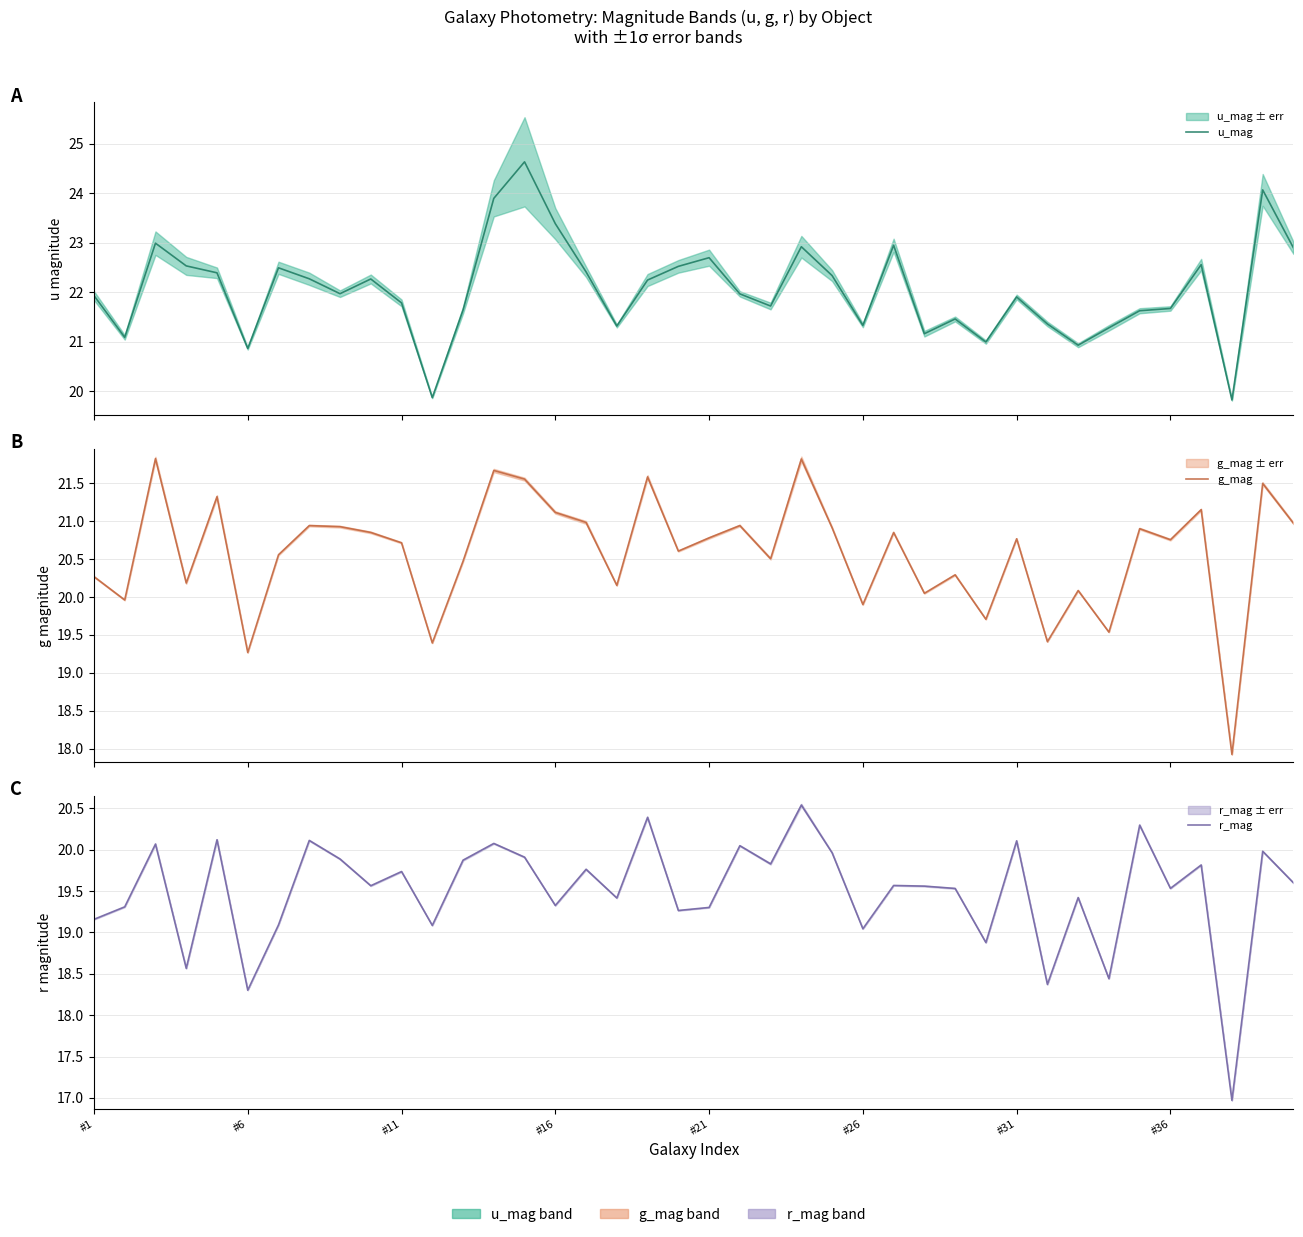

Reading left to right, extract all data points from this chart.

u_mag: 21.9	21.1	23.0	22.5	22.4	20.9	22.5	22.3	22.0	22.3	21.8	19.9	21.6	23.9	24.6	23.4	22.4	21.3	22.2	22.5	22.7	22.0	21.7	22.9	22.3	21.3	22.9	21.2	21.5	21.0	21.9	21.4	20.9	21.3	21.6	21.7	22.6	19.8	24.1	22.9
g_mag: 20.3	20.0	21.8	20.2	21.3	19.3	20.6	20.9	20.9	20.9	20.7	19.4	20.5	21.7	21.6	21.1	21.0	20.2	21.6	20.6	20.8	20.9	20.5	21.8	20.9	19.9	20.9	20.0	20.3	19.7	20.8	19.4	20.1	19.5	20.9	20.8	21.2	17.9	21.5	21.0
r_mag: 19.2	19.3	20.1	18.6	20.1	18.3	19.1	20.1	19.9	19.6	19.7	19.1	19.9	20.1	19.9	19.3	19.8	19.4	20.4	19.3	19.3	20.0	19.8	20.5	20.0	19.0	19.6	19.6	19.5	18.9	20.1	18.4	19.4	18.4	20.3	19.5	19.8	17.0	20.0	19.6